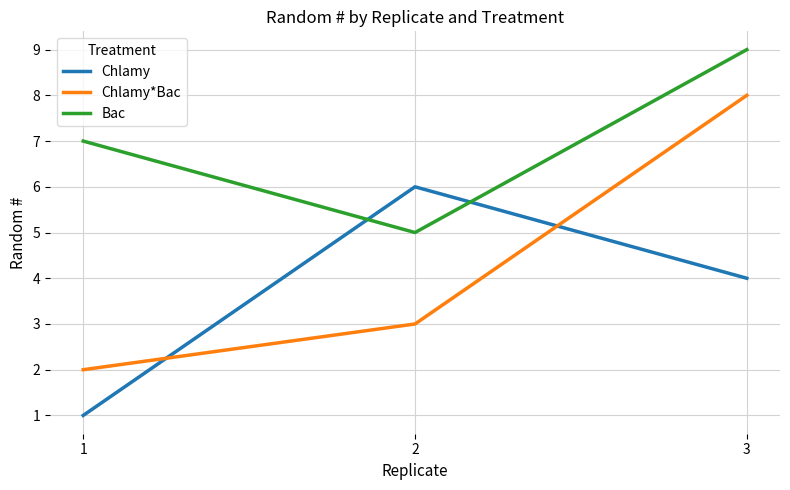

Which series has the widest spread of values?

Chlamy*Bac